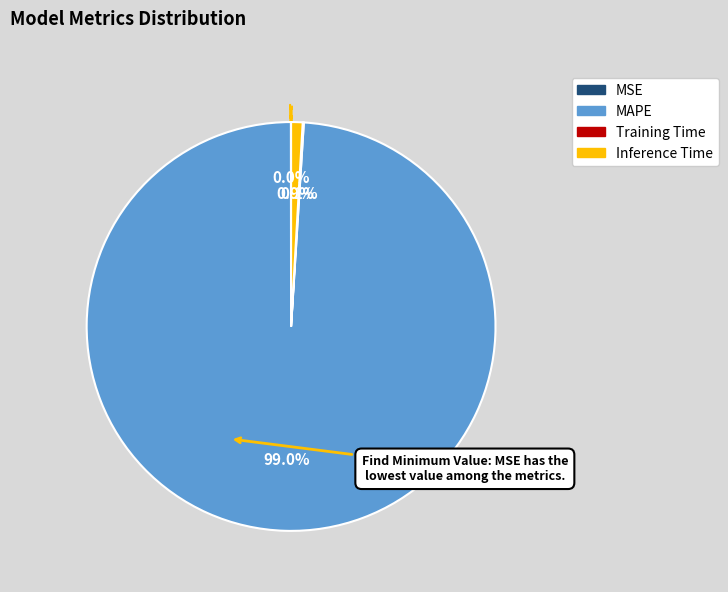

Rank the categories by value from highest to lowest.

MAPE, Inference Time, Training Time, MSE